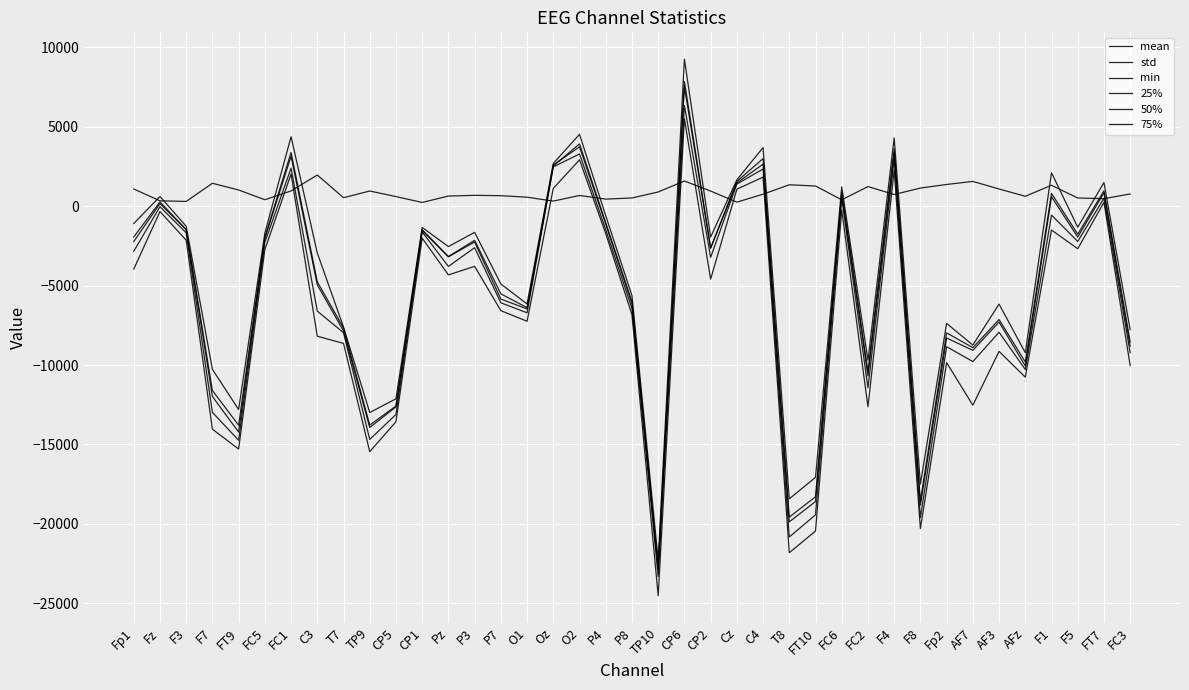

Which series has the largest range (max minus min)?

75%